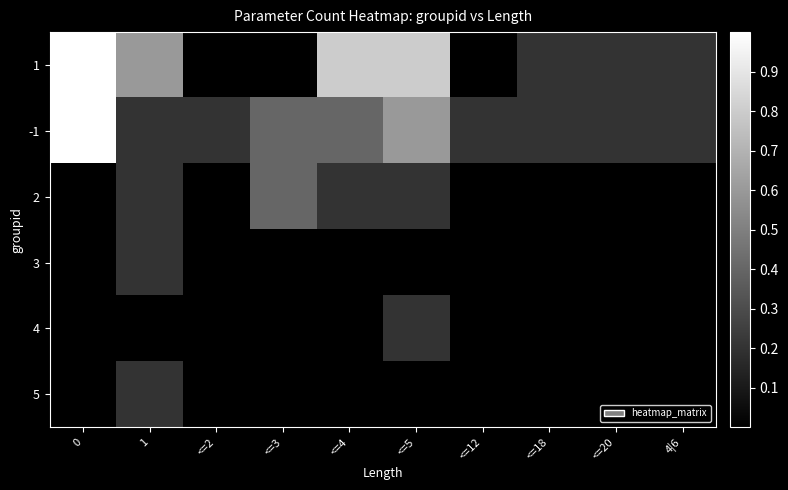

Which label corresponds to the smallest value in the chart?

<=2